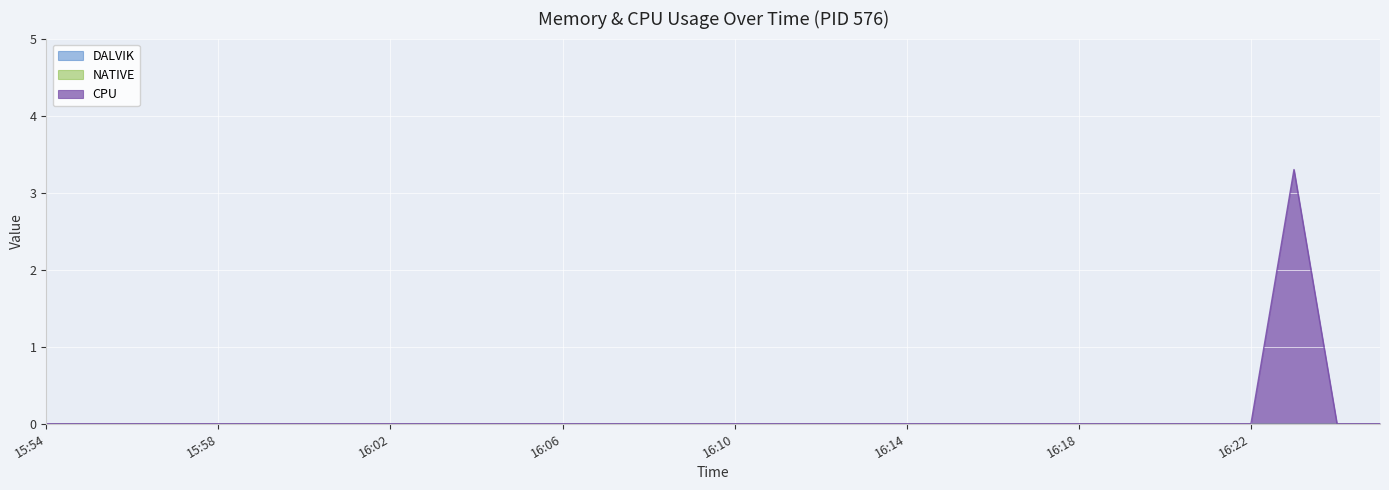

Reading right to left, what are all the values shown in this chart?

CPU: 16:25=0.0	16:24=0.0	16:23=3.3	16:22=0.0	16:21=0.0	16:20=0.0	16:19=0.0	16:18=0.0	16:17=0.0	16:16=0.0	16:15=0.0	16:14=0.0	16:13=0.0	16:12=0.0	16:11=0.0	16:10=0.0	16:09=0.0	16:08=0.0	16:07=0.0	16:06=0.0	16:05=0.0	16:04=0.0	16:03=0.0	16:02=0.0	16:01=0.0	16:00=0.0	15:59=0.0	15:58=0.0	15:57=0.0	15:56=0.0	15:55=0.0	15:54=0.0
DALVIK: 16:25=0.0	16:24=0.0	16:23=0.0	16:22=0.0	16:21=0.0	16:20=0.0	16:19=0.0	16:18=0.0	16:17=0.0	16:16=0.0	16:15=0.0	16:14=0.0	16:13=0.0	16:12=0.0	16:11=0.0	16:10=0.0	16:09=0.0	16:08=0.0	16:07=0.0	16:06=0.0	16:05=0.0	16:04=0.0	16:03=0.0	16:02=0.0	16:01=0.0	16:00=0.0	15:59=0.0	15:58=0.0	15:57=0.0	15:56=0.0	15:55=0.0	15:54=0.0
NATIVE: 16:25=0.0	16:24=0.0	16:23=0.0	16:22=0.0	16:21=0.0	16:20=0.0	16:19=0.0	16:18=0.0	16:17=0.0	16:16=0.0	16:15=0.0	16:14=0.0	16:13=0.0	16:12=0.0	16:11=0.0	16:10=0.0	16:09=0.0	16:08=0.0	16:07=0.0	16:06=0.0	16:05=0.0	16:04=0.0	16:03=0.0	16:02=0.0	16:01=0.0	16:00=0.0	15:59=0.0	15:58=0.0	15:57=0.0	15:56=0.0	15:55=0.0	15:54=0.0